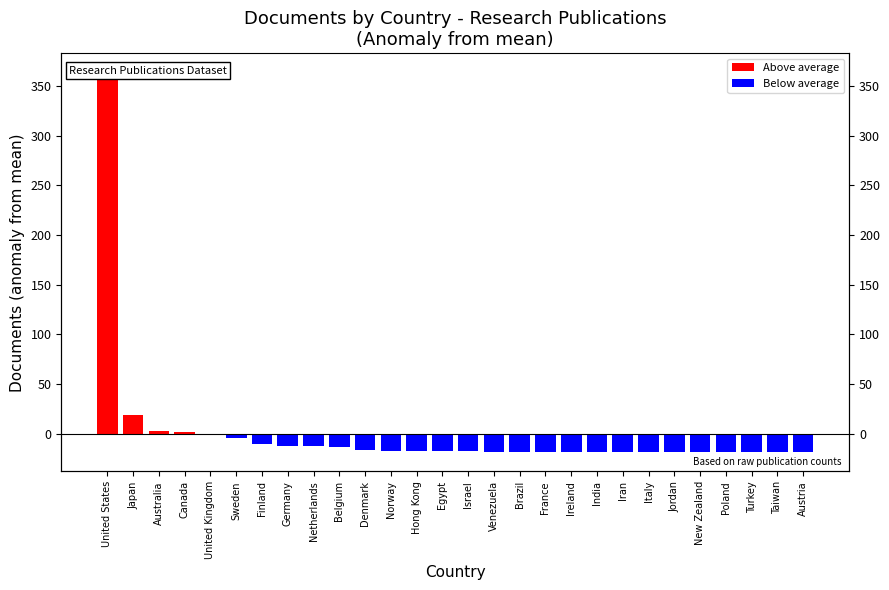

Is the value of Above average at New Zealand greater than the value of Below average at Finland?

Yes